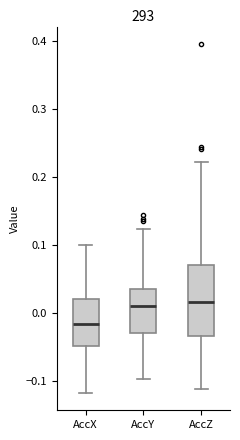

Which box has the lowest median line?

AccX